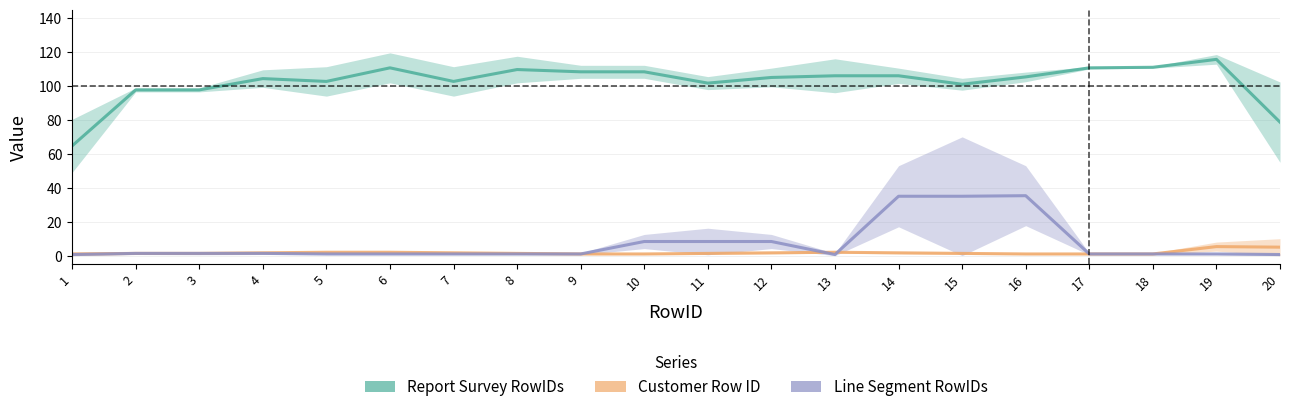

True or false: Customer Row ID and Report Survey RowIDs intersect in this chart.

False